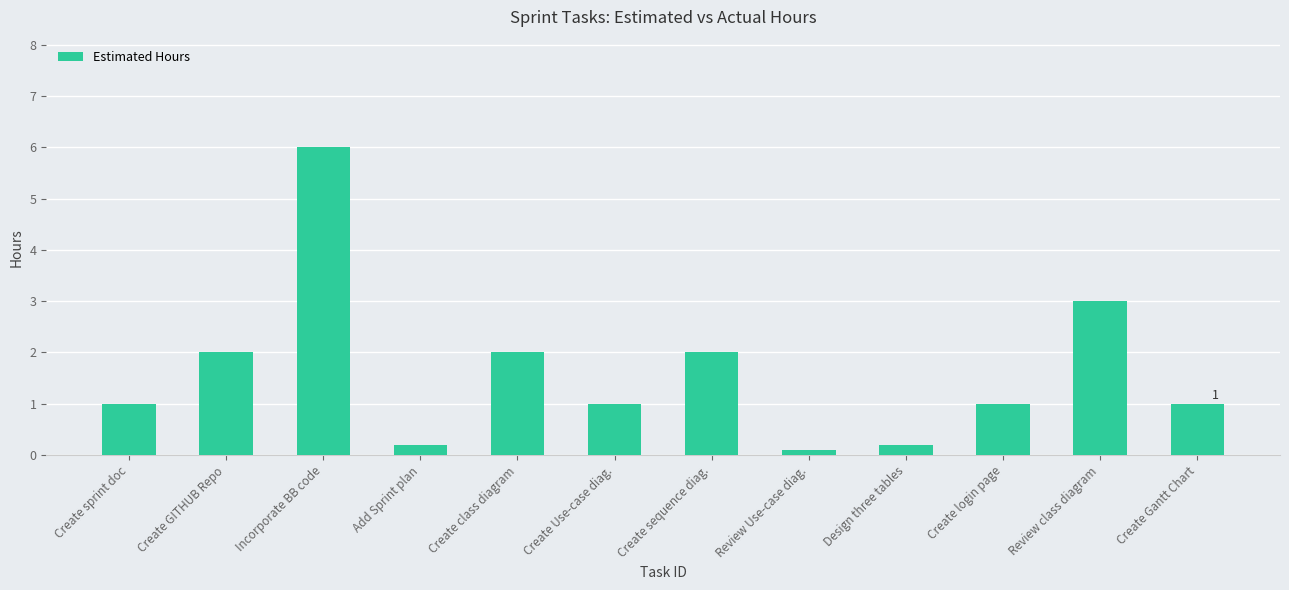

What is the value of the 7th bar from the left?

2.0